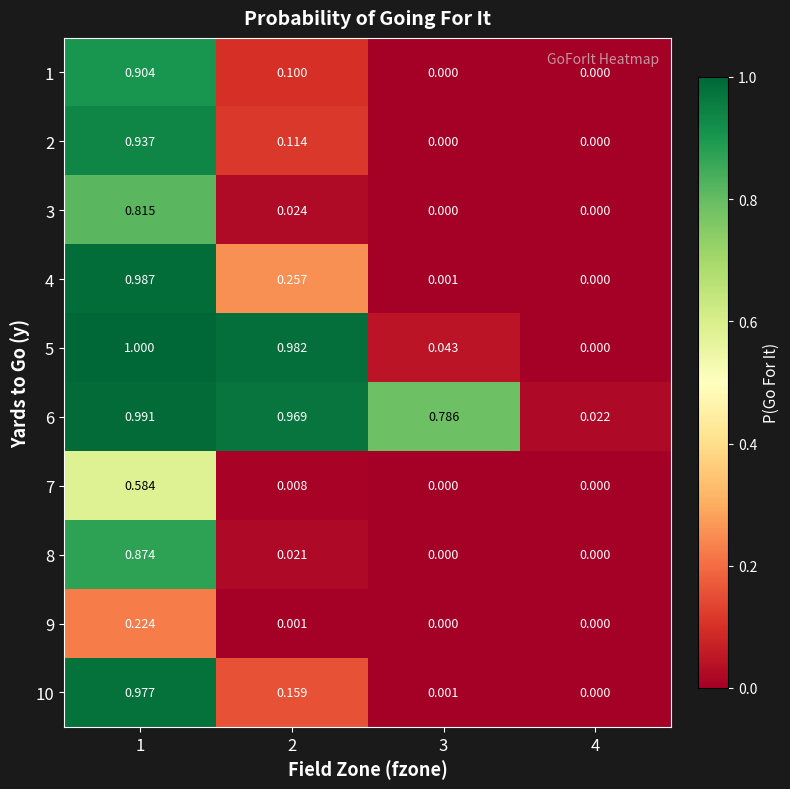

Is the value of 5 at 1 greater than the value of 1 at 4?

Yes